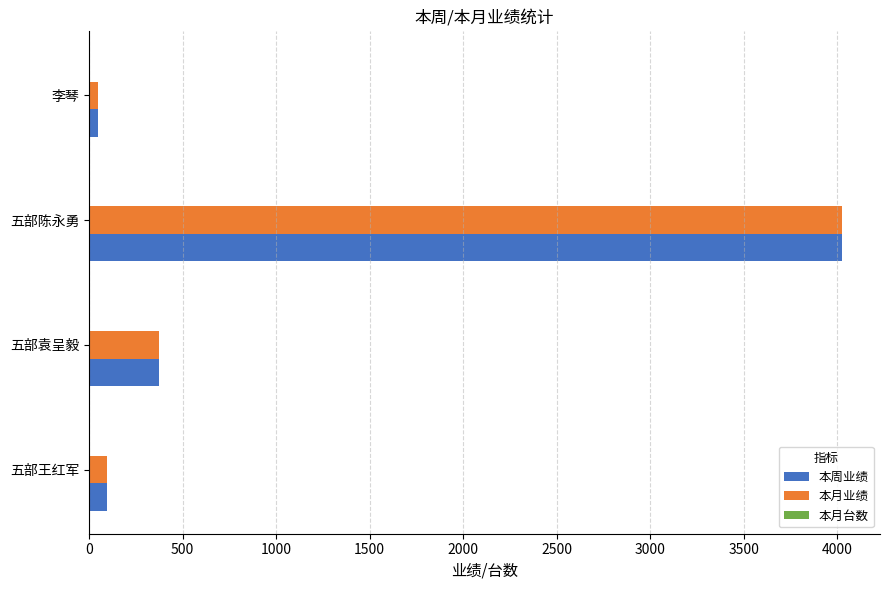

Which category has the highest value across all series?

五部陈永勇